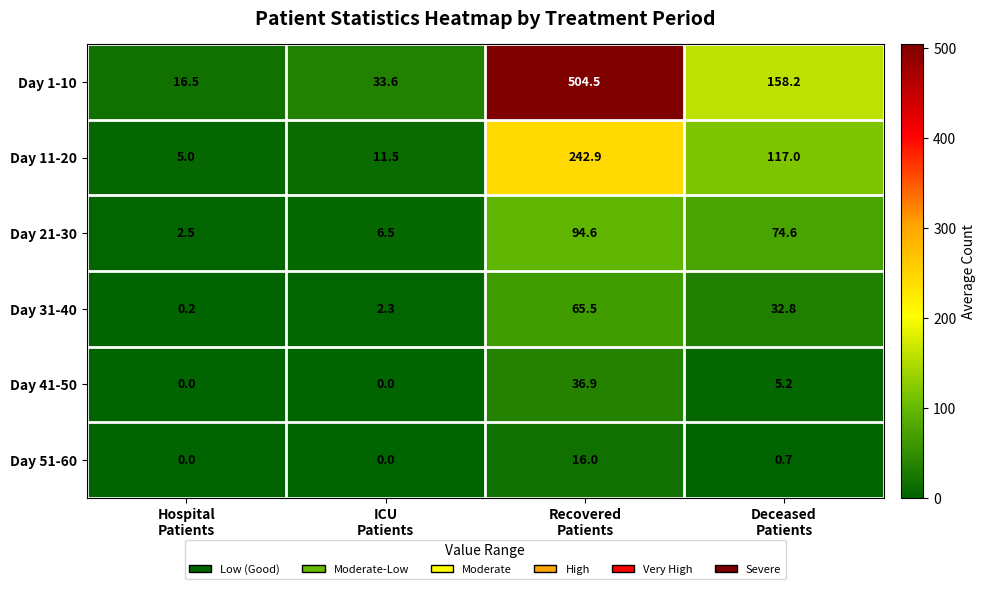

At how many categories does at least one series exceed 17?

3